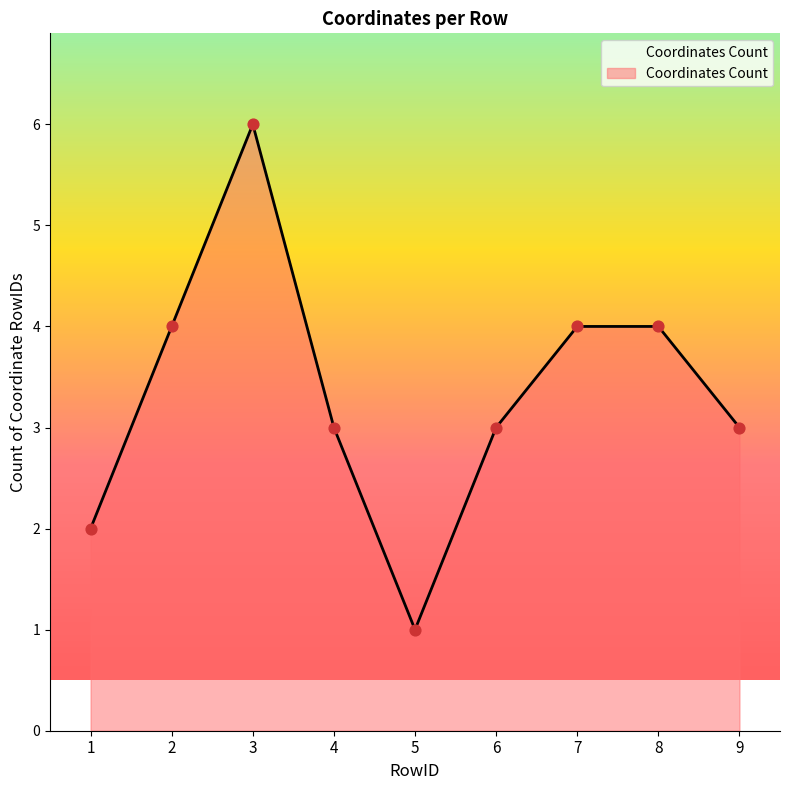

What is the ratio of the value at 1 to the value at 4?

0.7